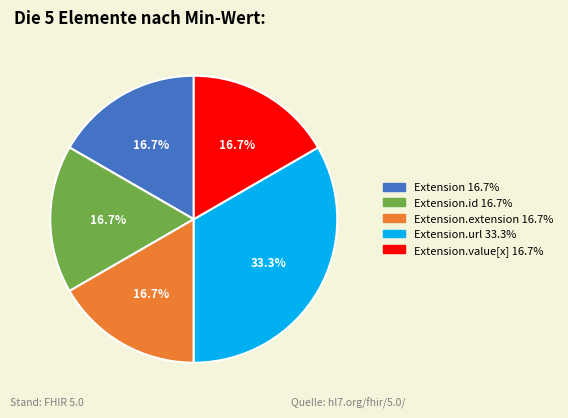

Does any single category account for the majority?

No